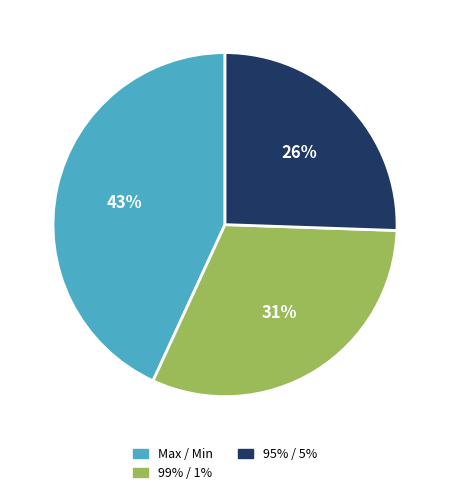

Is Max / Min the majority of the pie?

No